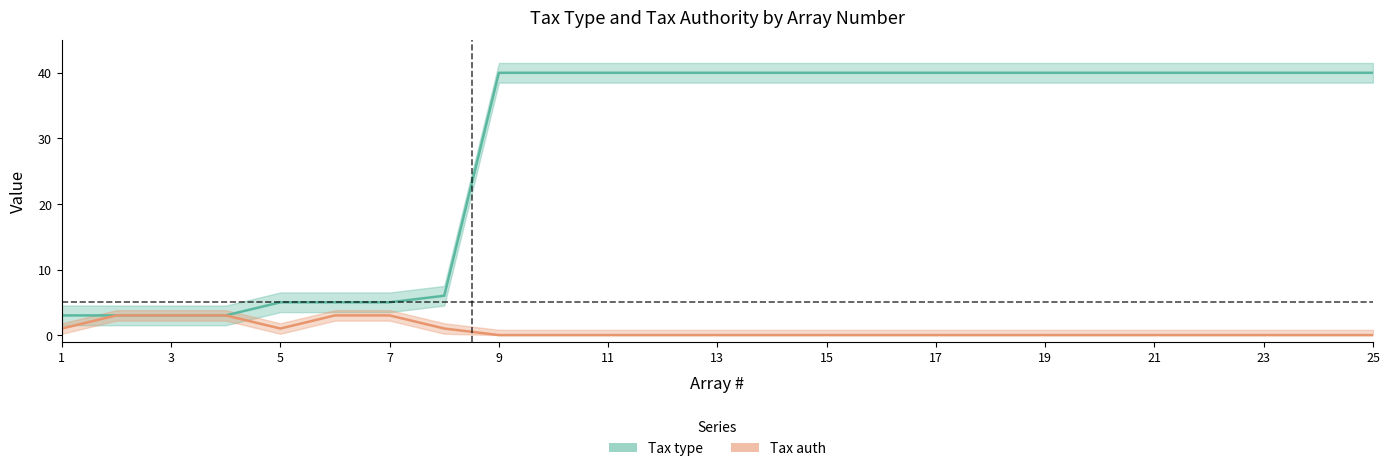

Is it true that Tax type equals 68 at 14?

False